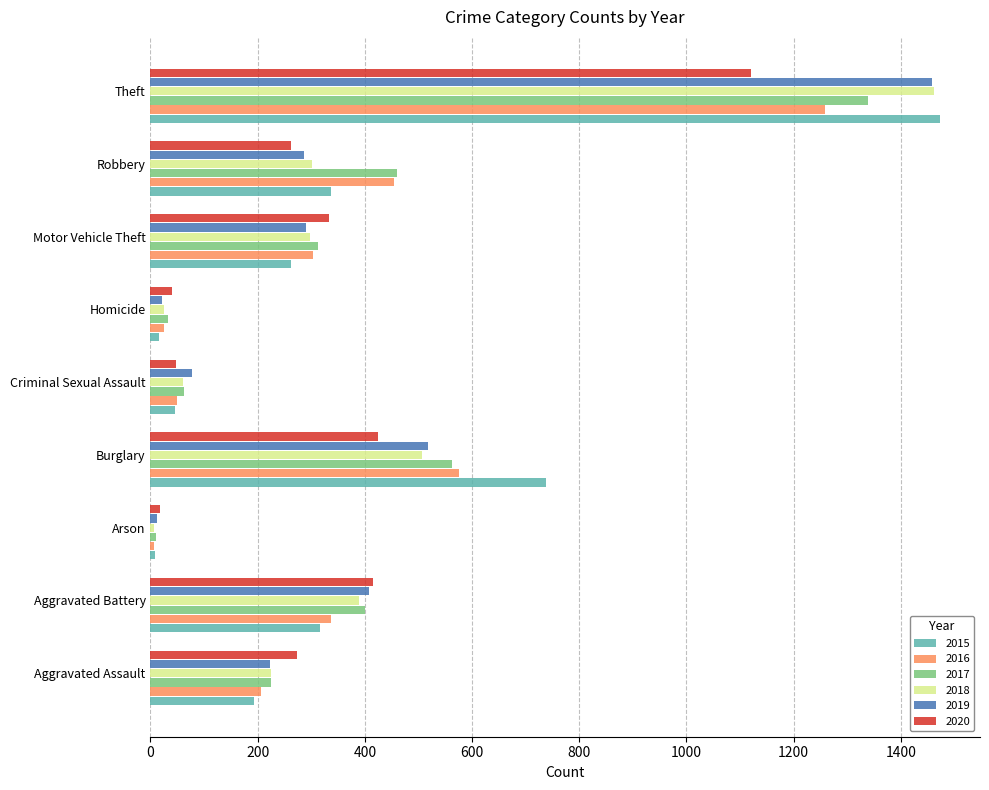

At which label does 2016 reach its peak?

Theft